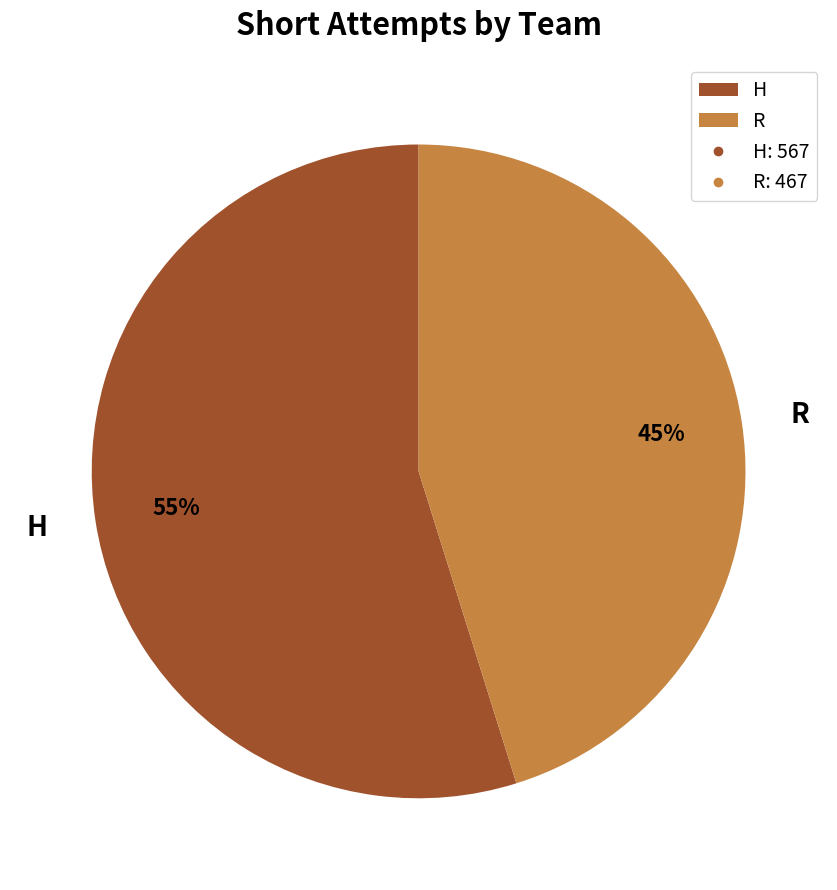

What is the ratio of the value at H to the value at R?

1.2